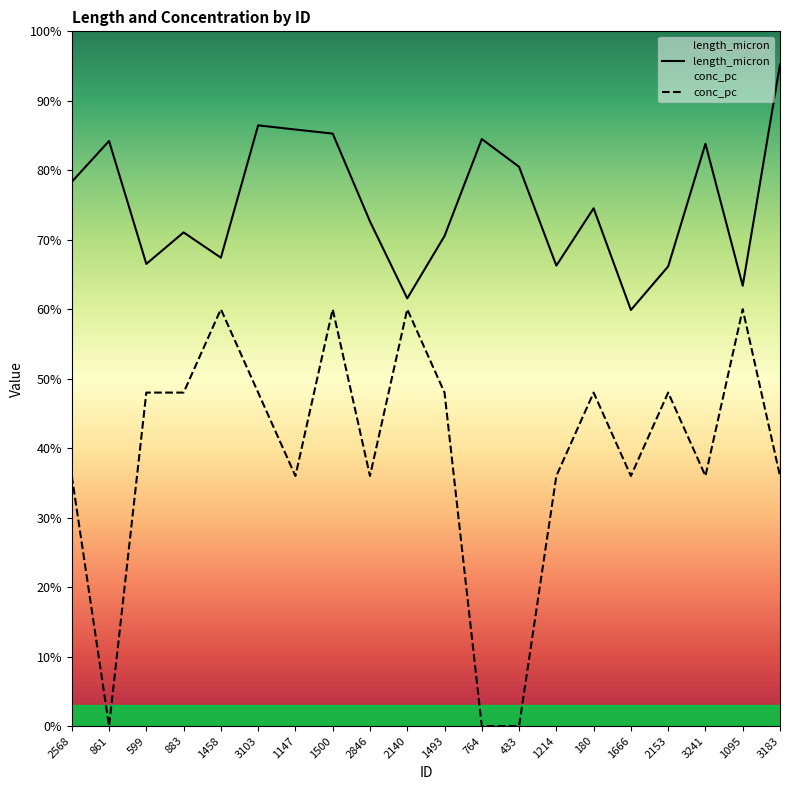

At which category does conc_pc reach its first local valley?

861